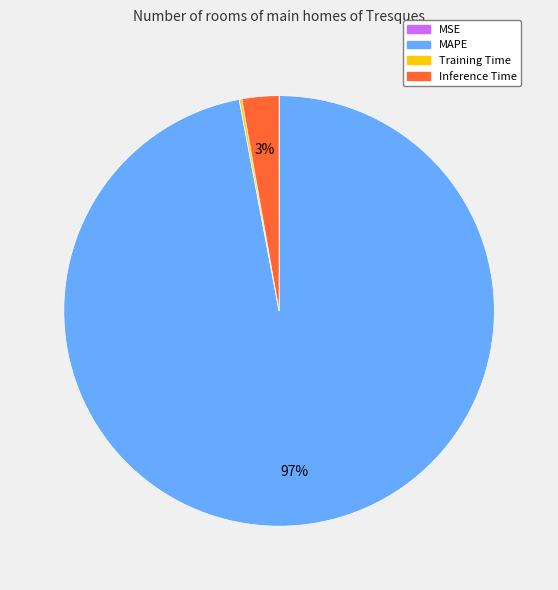

The Inference Time slice represents 3% of the pie. True or false?

True